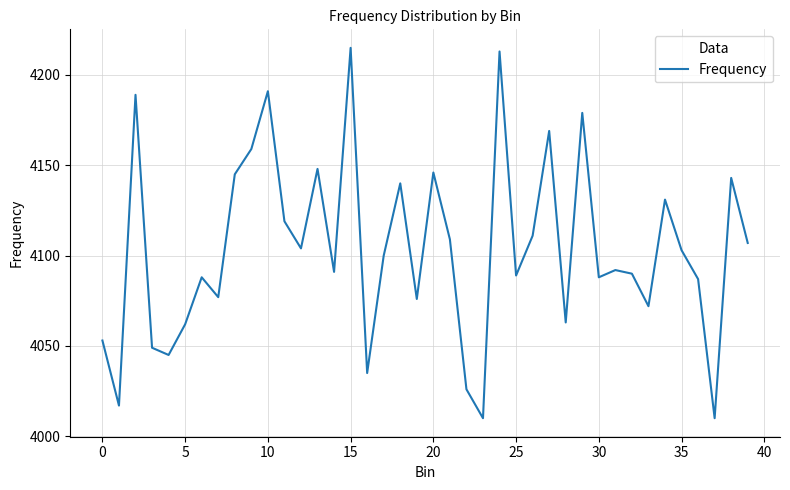

True or false: the data has more than 1 interior local peaks.

True